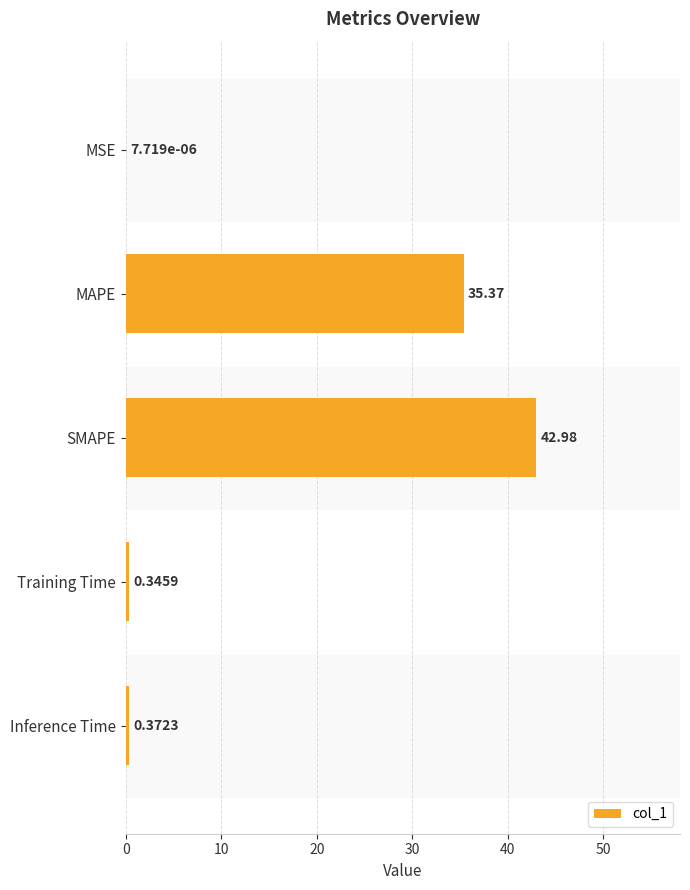

What is the value of the 3rd bar from the left?

43.0